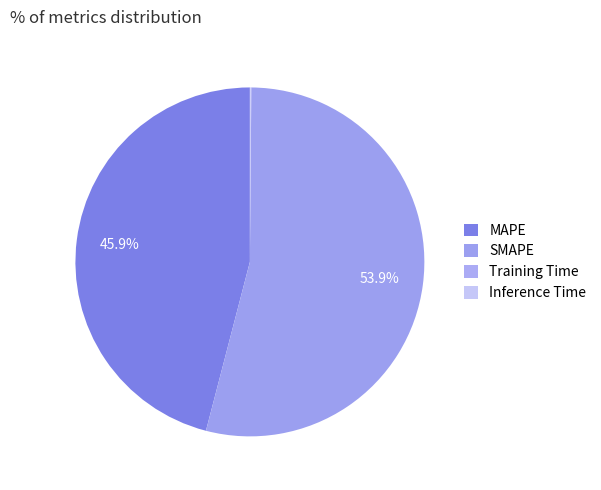

To the nearest percent, what is the difference between the MAPE and Inference Time slice percentages?

46%